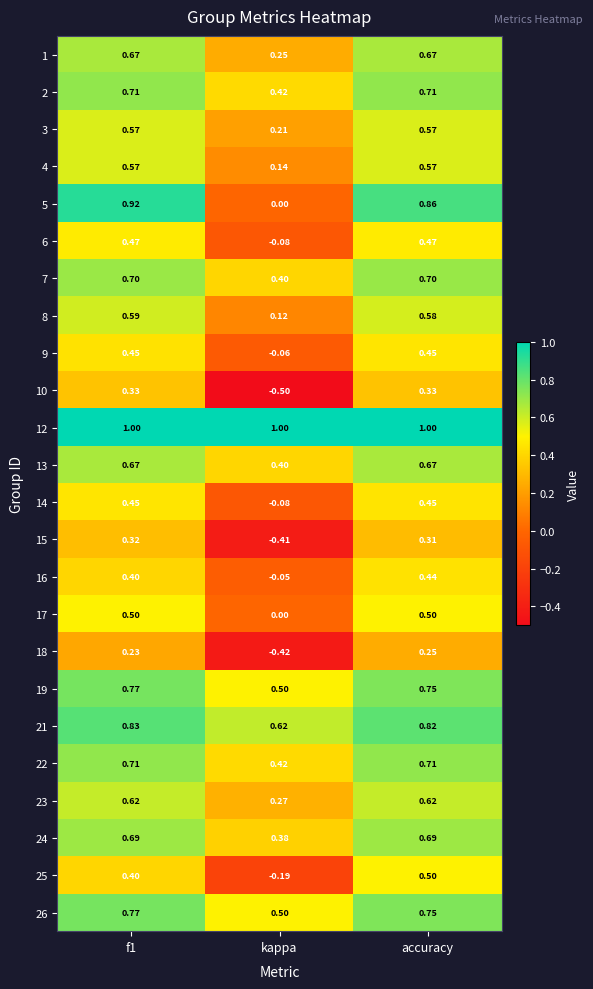

At which category does the chart reach its minimum across all series?

kappa